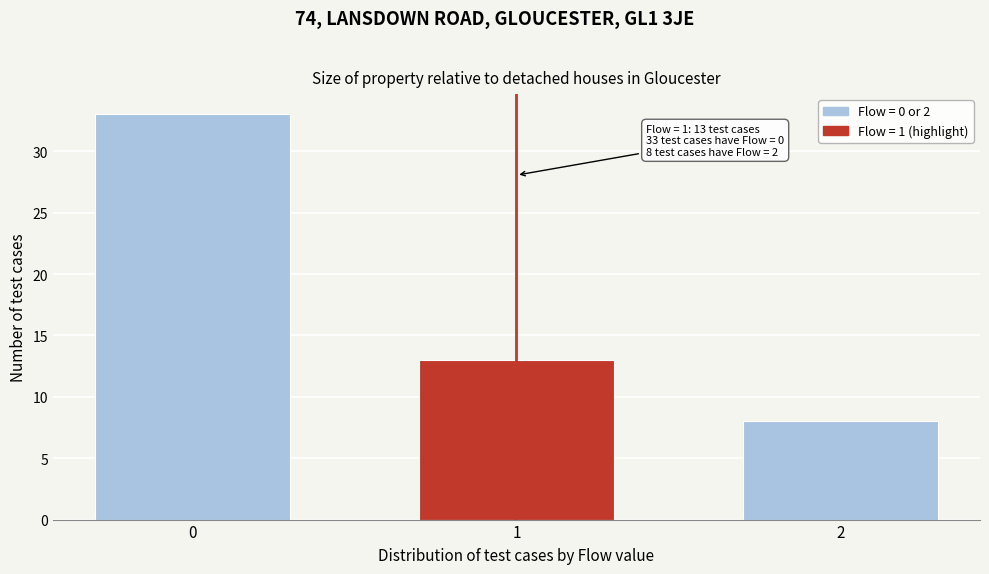

Reading right to left, what are all the values shown in this chart?

8	13	33